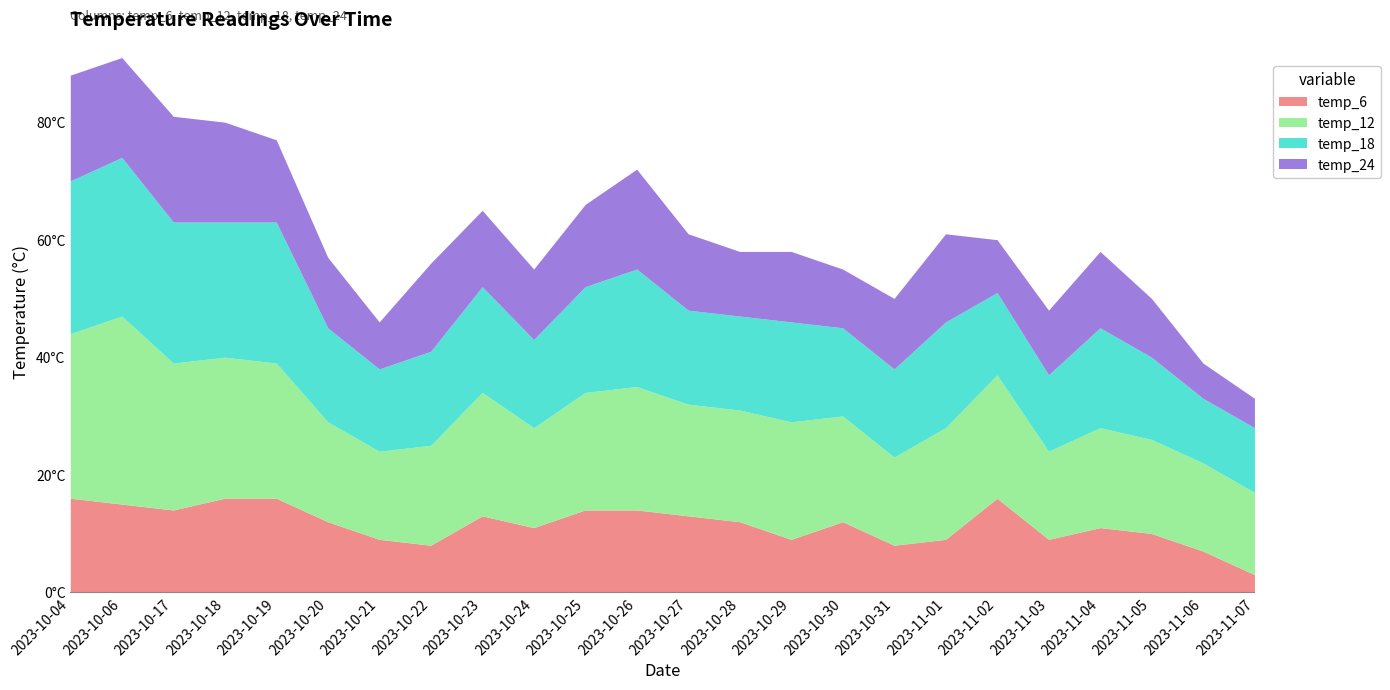

Reading left to right, extract all data points from this chart.

temp_6: 16	15	14	16	16	12	9	8	13	11	14	14	13	12	9	12	8	9	16	9	11	10	7	3
temp_12: 28	32	25	24	23	17	15	17	21	17	20	21	19	19	20	18	15	19	21	15	17	16	15	14
temp_18: 26	27	24	23	24	16	14	16	18	15	18	20	16	16	17	15	15	18	14	13	17	14	11	11
temp_24: 18	17	18	17	14	12	8	15	13	12	14	17	13	11	12	10	12	15	9	11	13	10	6	5